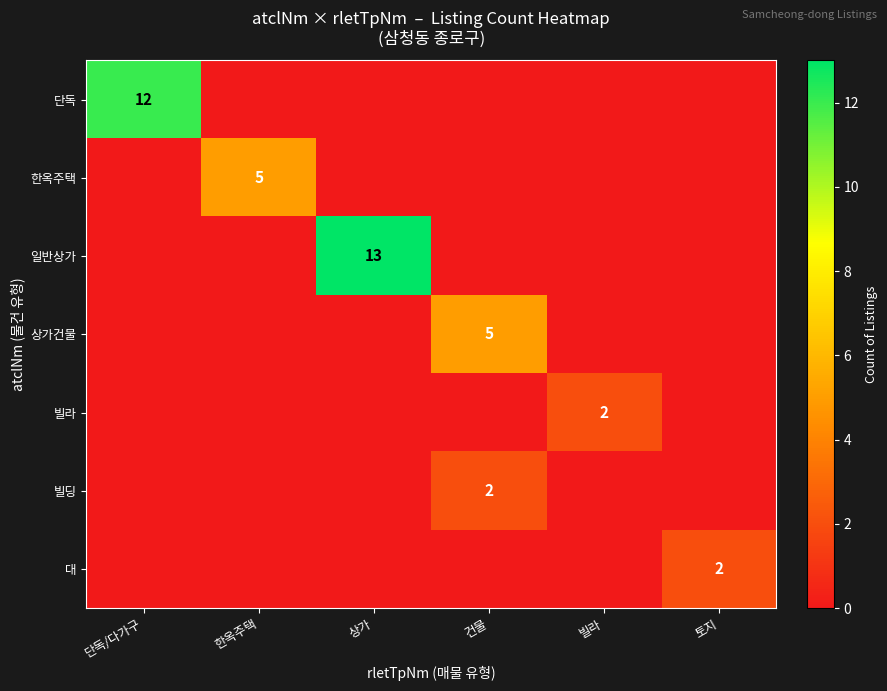

Is it true that 한옥주택 equals 0 at 상가?

True